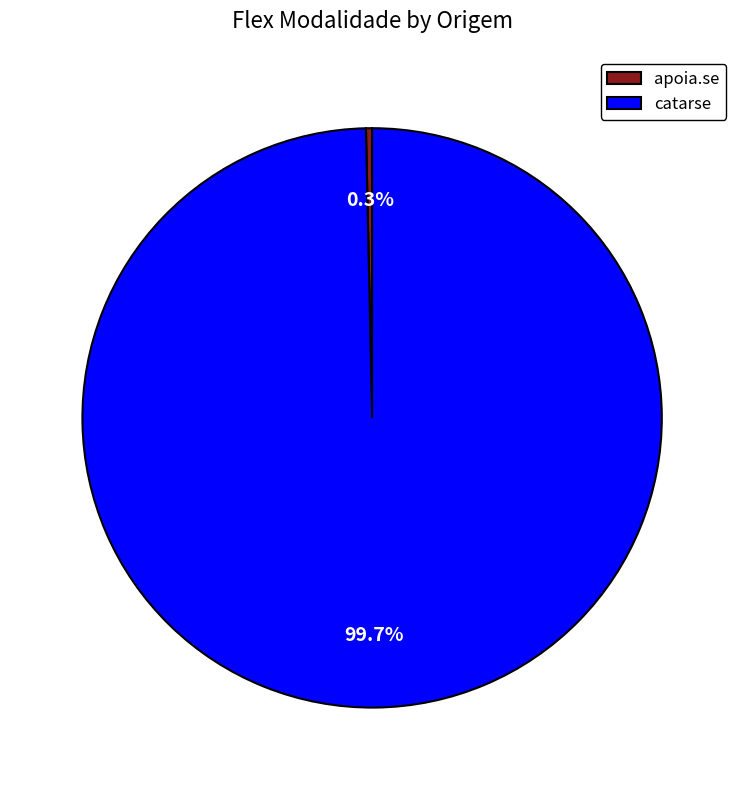

What is the majority slice?

catarse